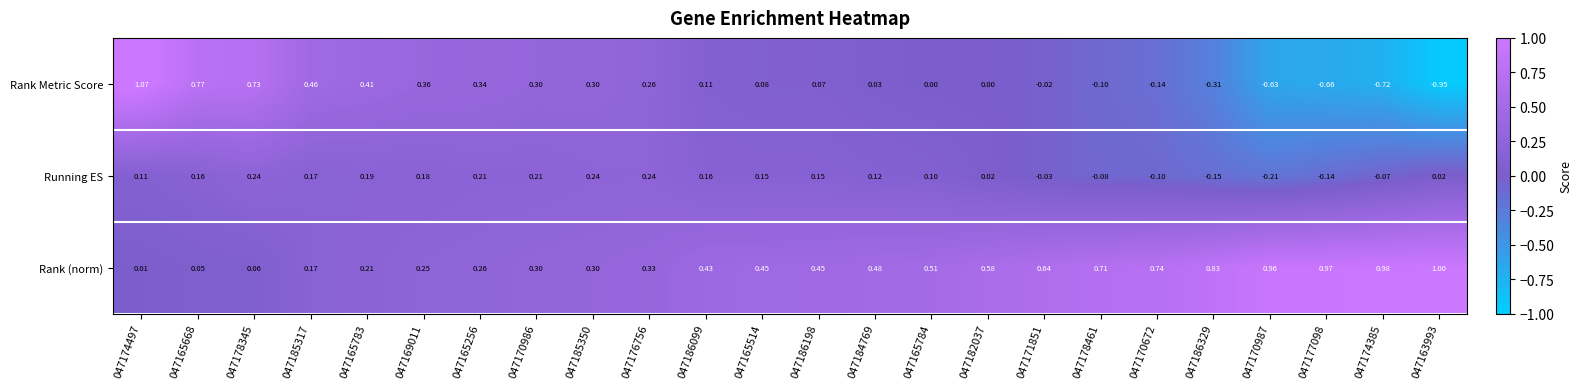

Which series has the largest range (max minus min)?

Rank Metric Score